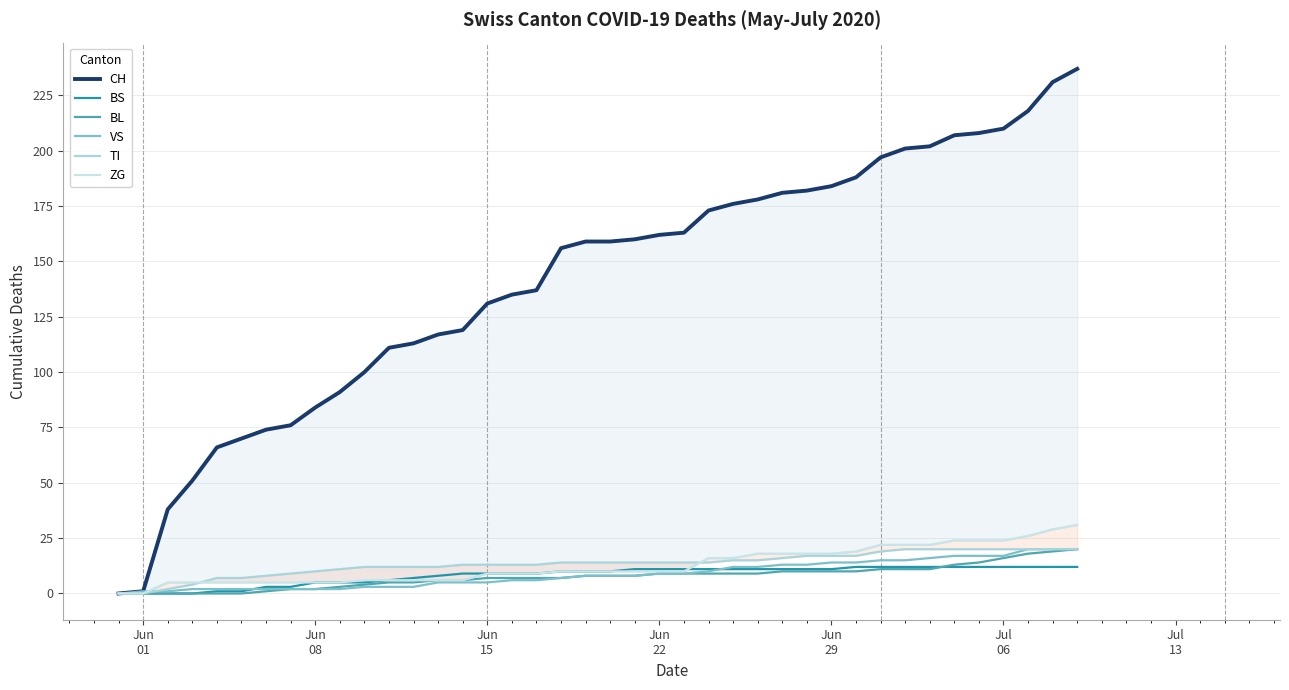

What is the highest value of the BL series?

20